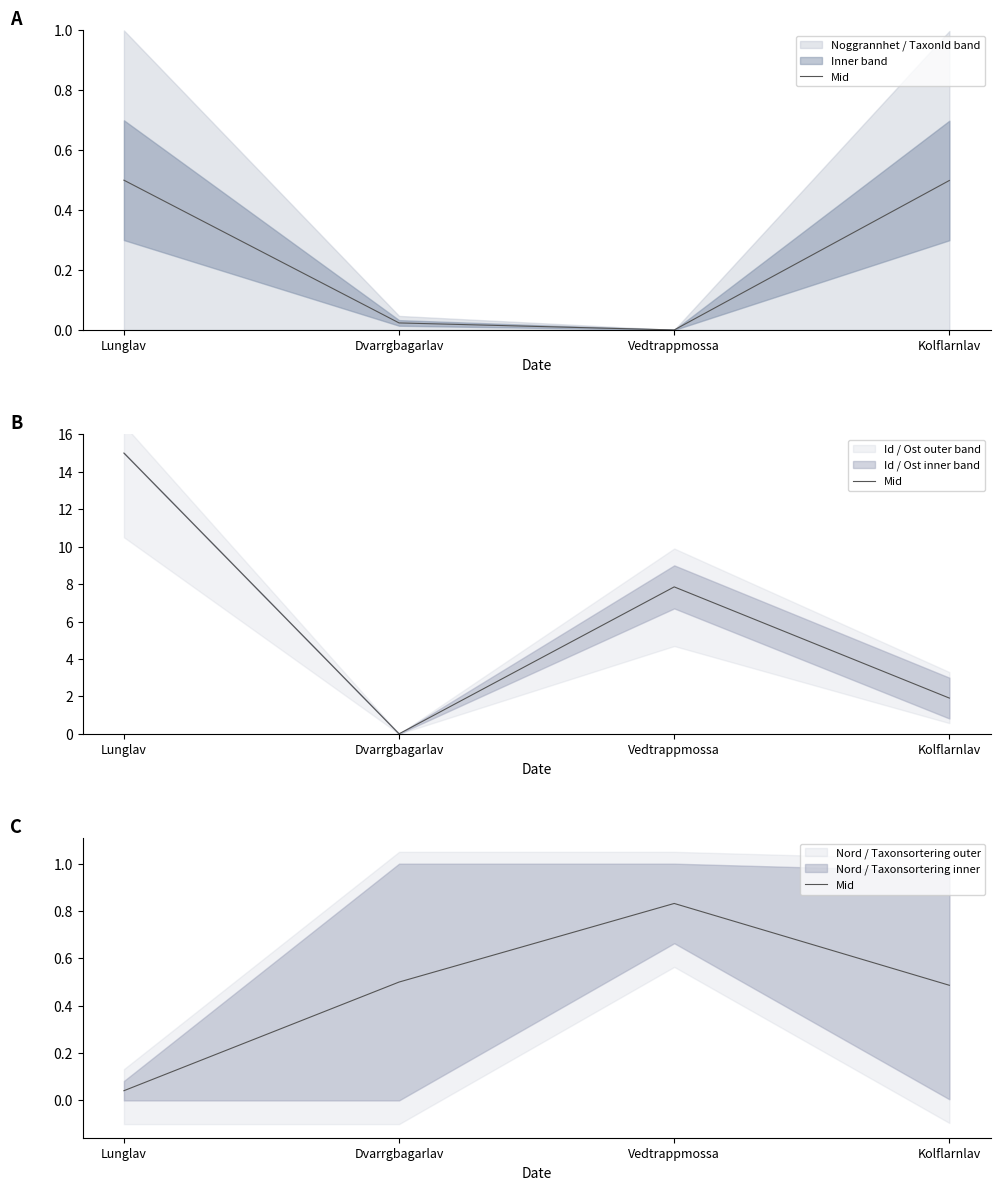

What value does the data have at Vedtrappmossa?

0.8